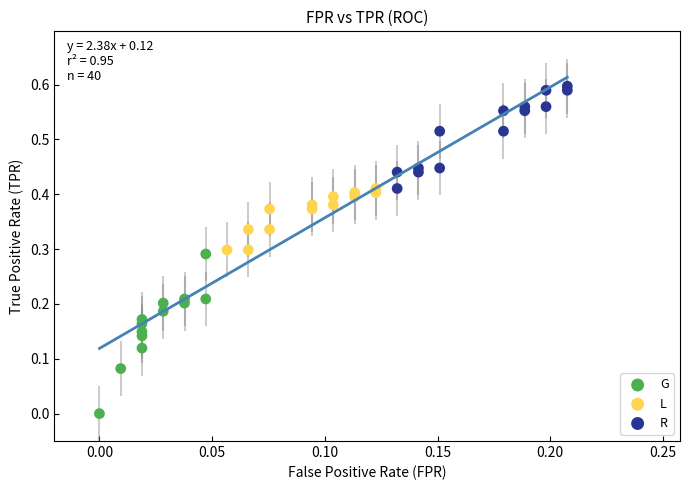

Which series contains the lowest Y value?

G